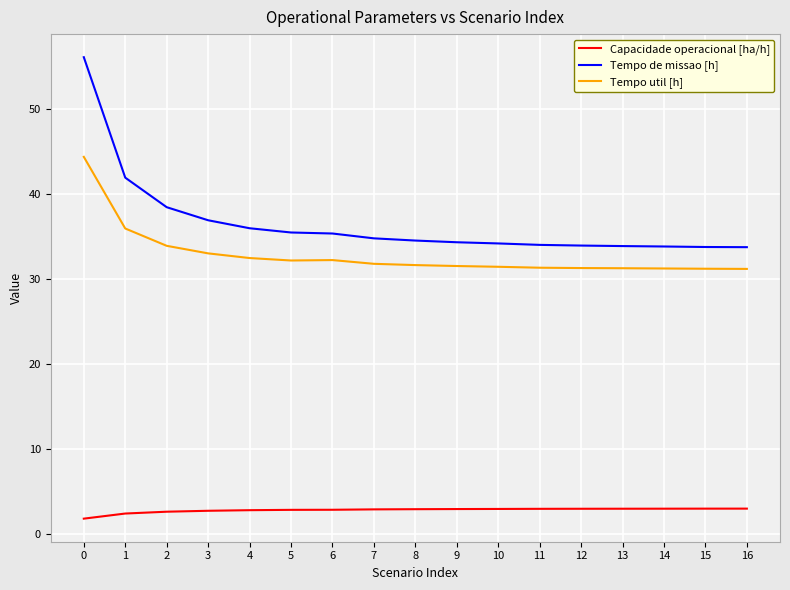

What are all the series names shown in the legend?

Capacidade operacional [ha/h], Tempo de missao [h], Tempo util [h]